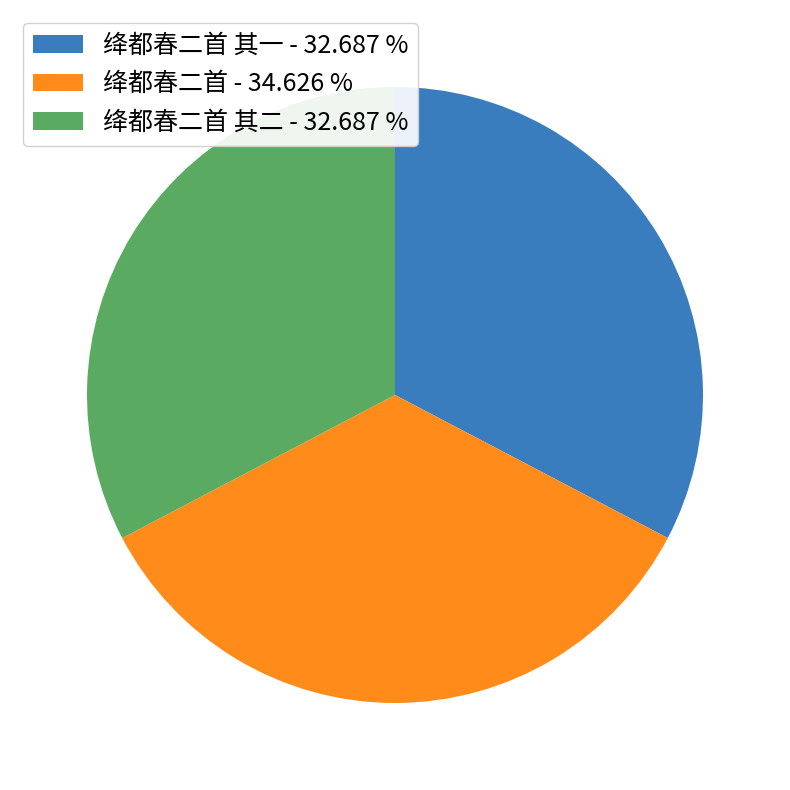

Does 绛都春二首 其二 - 32.687 % represent more than half of the total?

No